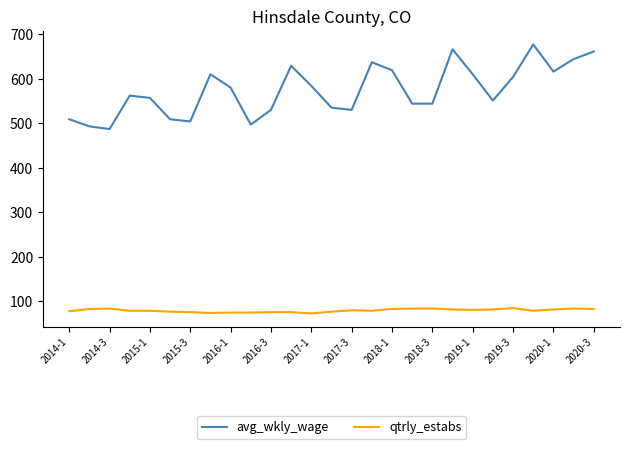

What is the minimum value shown in the chart?

73